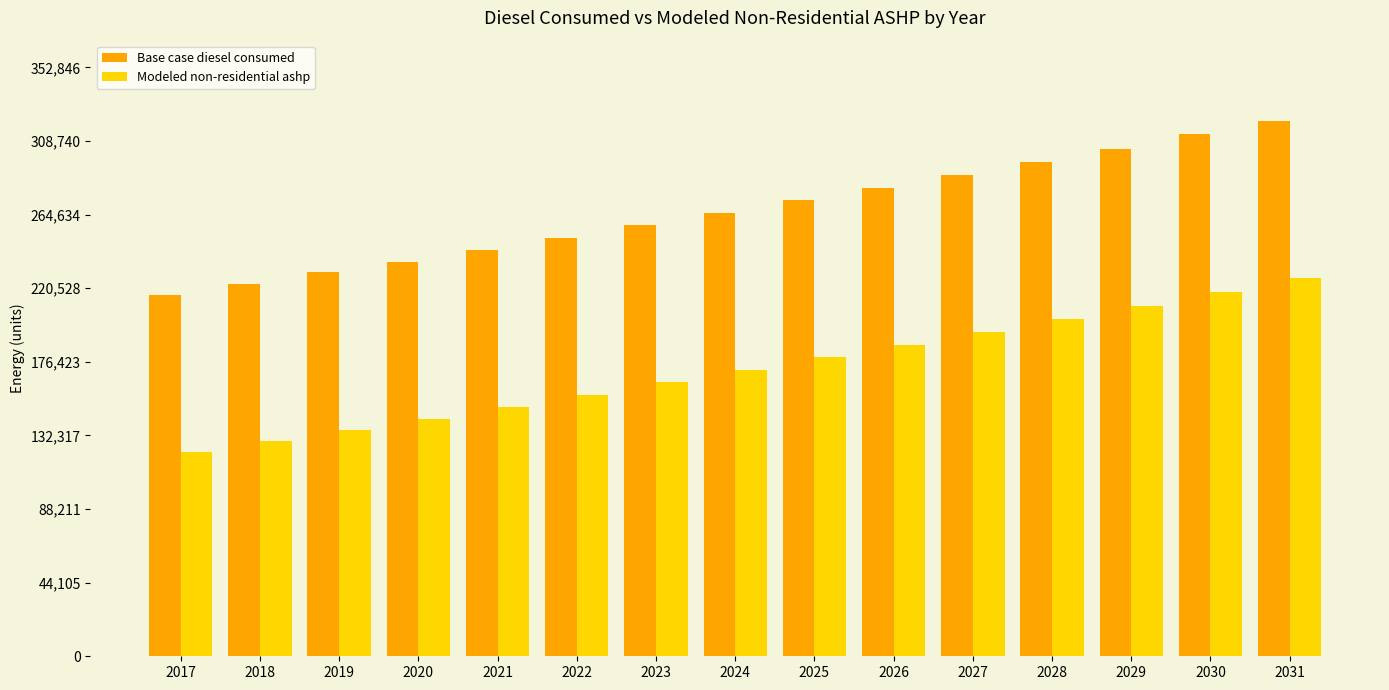

What is the value of the Modeled non-residential ashp bar at the 10th from the left?

186224.7